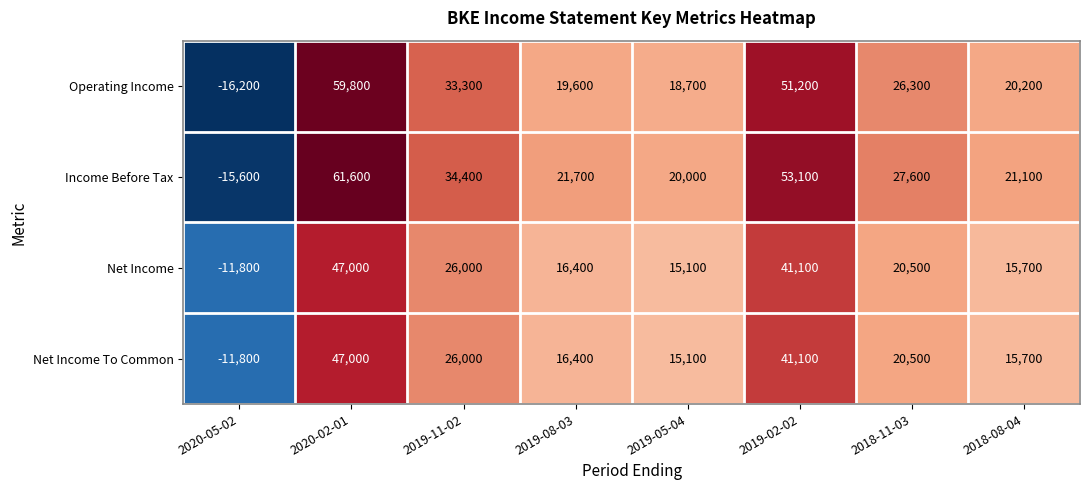

True or false: Operating Income has a value of 36199 at 2018-11-03.

False